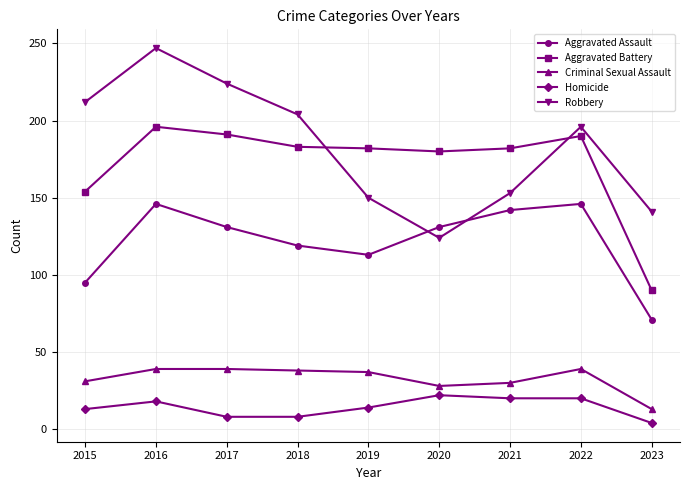

At which category is the sum across all series the highest?

2016